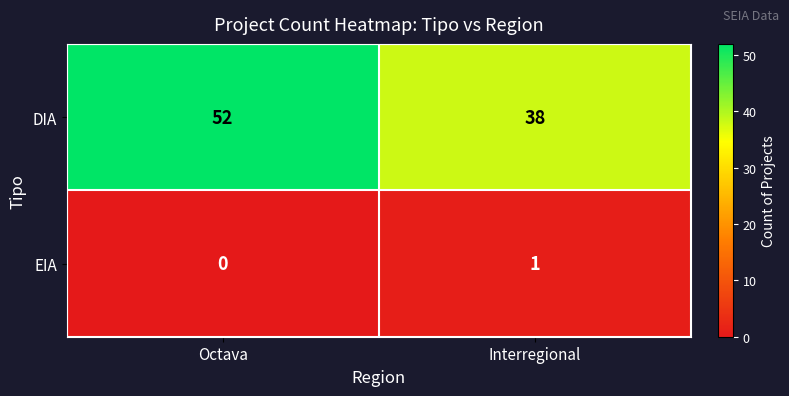

What value does the DIA series have at Octava, to the nearest 5?

50